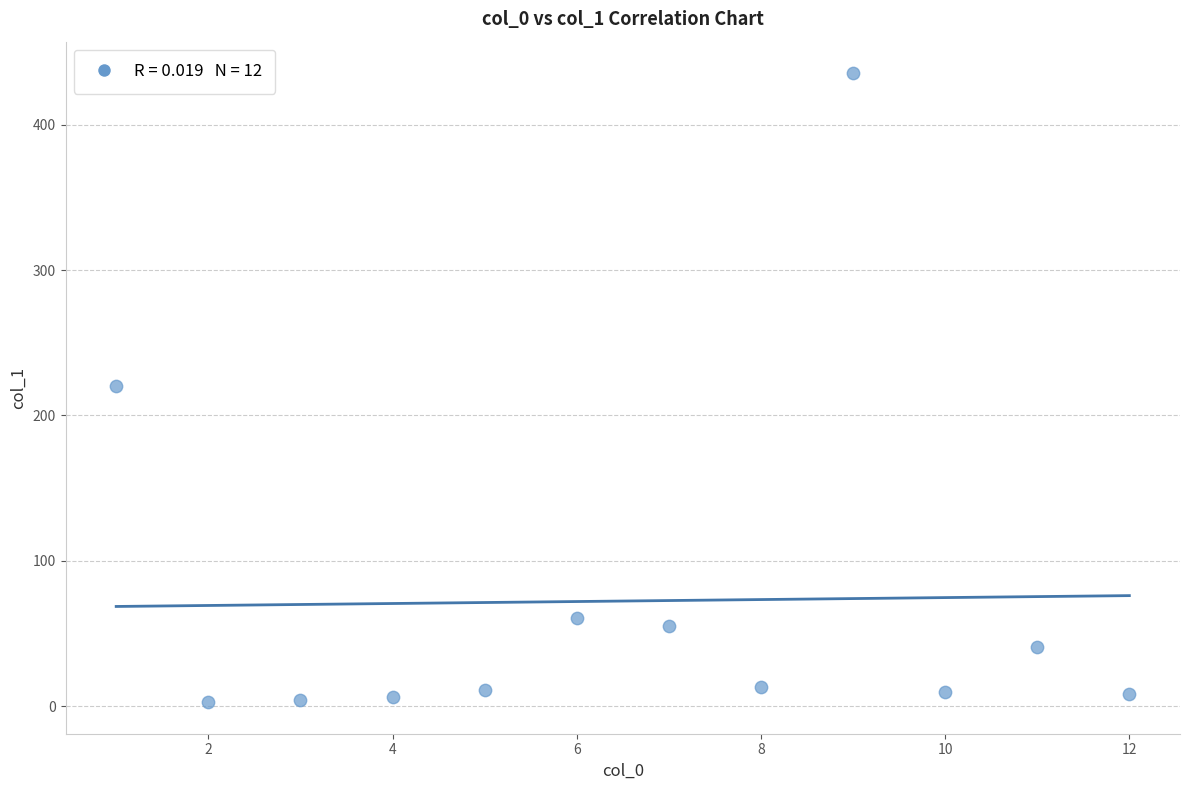

What is the range of Y values (max minus min)?

432.9